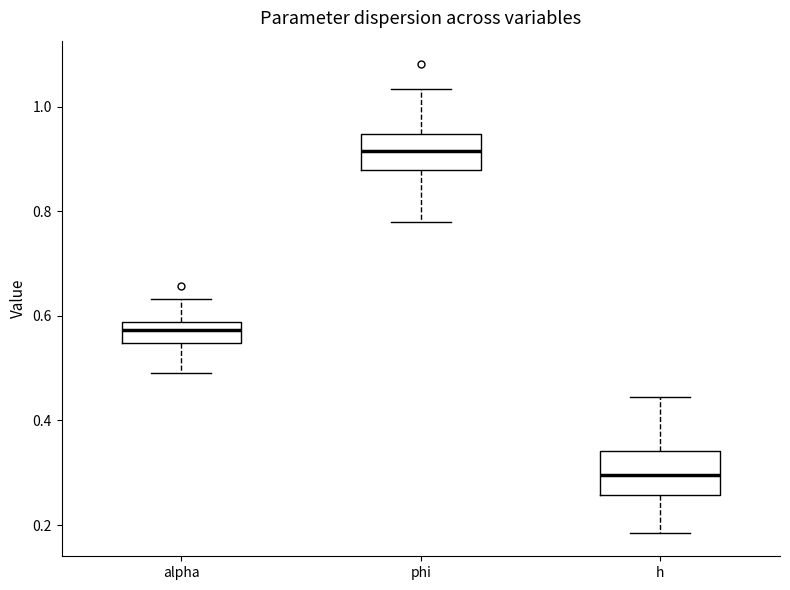

Which box's median line is the highest?

phi